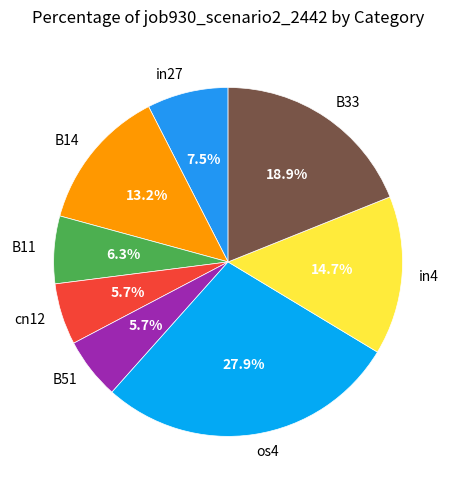

Which has a higher value, in27 or os4?

os4